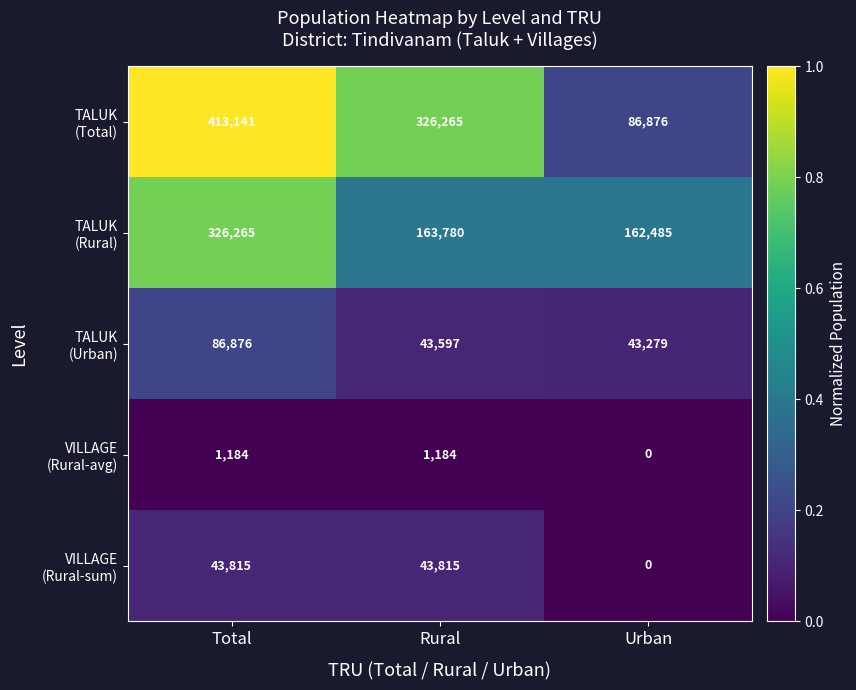

What is the total value across all series at Total?

871281